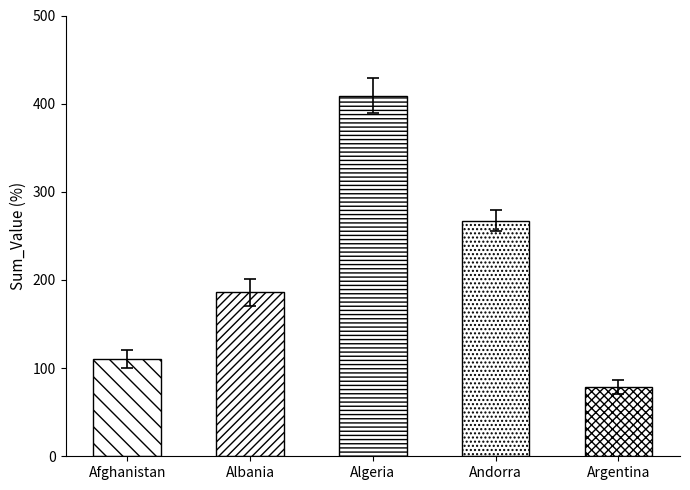

How many distinct data groups are displayed?

1